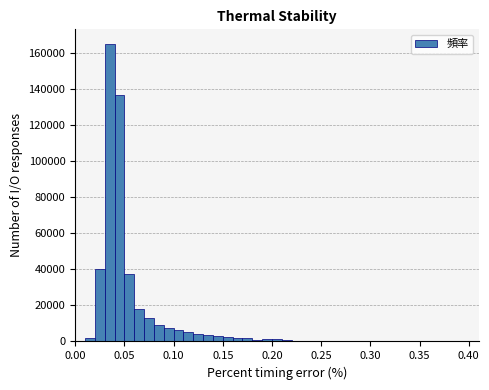

Around what value on the x-axis is the tallest bar? Give the approximate position of its centre, as read against the axis.

0.035